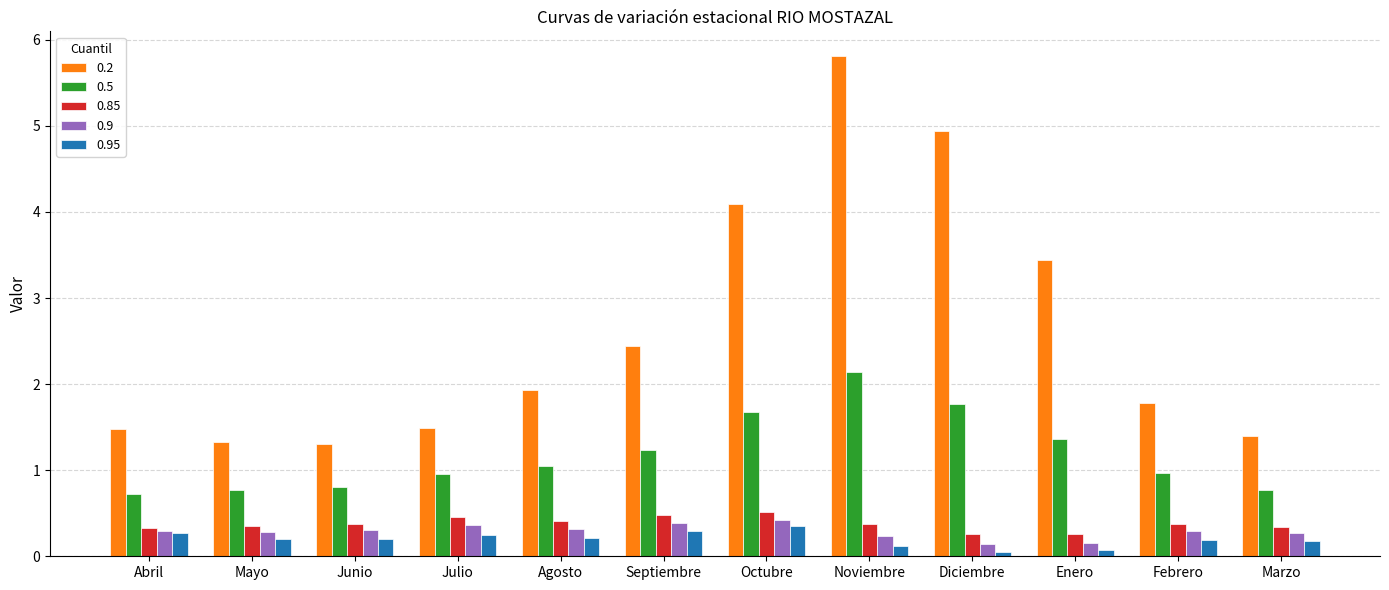

At which category is the sum across all series the highest?

Noviembre